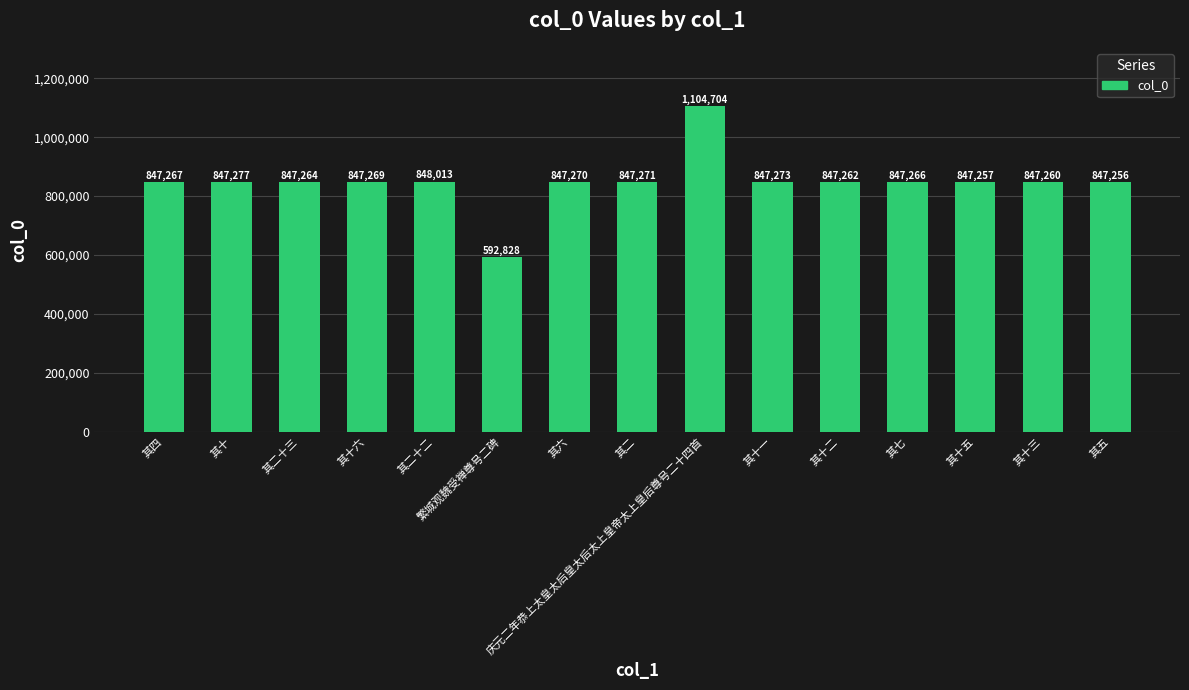

Reading right to left, what are all the values shown in this chart?

847256	847260	847257	847266	847262	847273	1104704	847271	847270	592828	848013	847269	847264	847277	847267